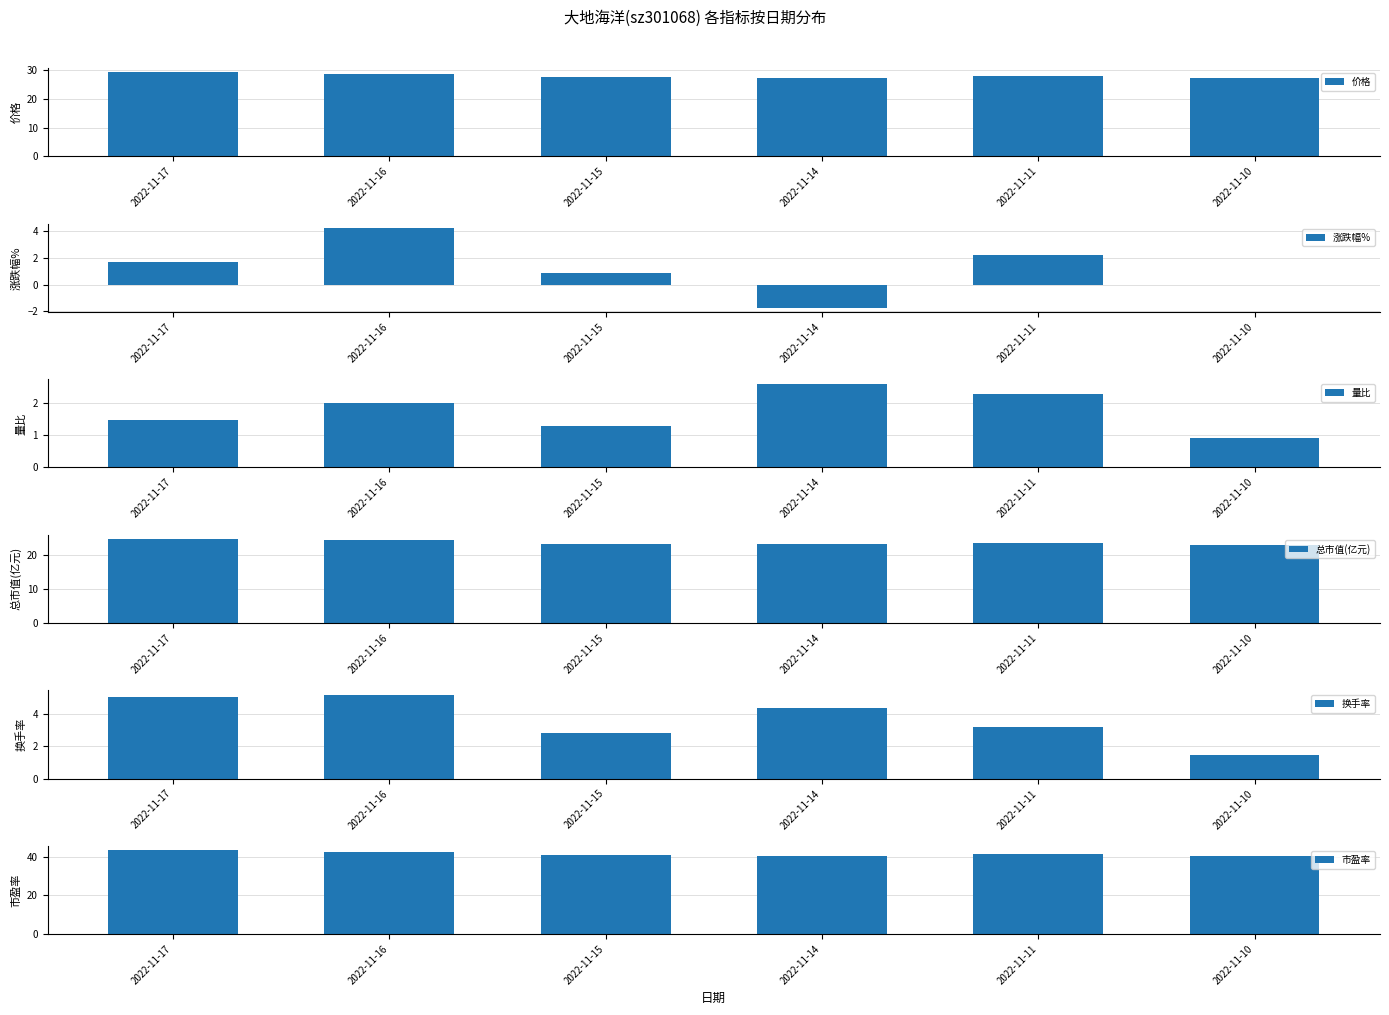

Reading right to left, list all the values displayed in this chart.

价格: 2022-11-10=27.3	2022-11-11=27.9	2022-11-14=27.4	2022-11-15=27.6	2022-11-16=28.8	2022-11-17=29.3
涨跌幅%: 2022-11-10=-0.0	2022-11-11=2.2	2022-11-14=-1.8	2022-11-15=0.8	2022-11-16=4.3	2022-11-17=1.7
量比: 2022-11-10=0.9	2022-11-11=2.3	2022-11-14=2.6	2022-11-15=1.3	2022-11-16=2.0	2022-11-17=1.5
总市值(亿元): 2022-11-10=22.9	2022-11-11=23.4	2022-11-14=23.0	2022-11-15=23.2	2022-11-16=24.2	2022-11-17=24.6
换手率: 2022-11-10=1.5	2022-11-11=3.2	2022-11-14=4.4	2022-11-15=2.8	2022-11-16=5.2	2022-11-17=5.0
市盈率: 2022-11-10=40.5	2022-11-11=41.4	2022-11-14=40.7	2022-11-15=41.0	2022-11-16=42.8	2022-11-17=43.5